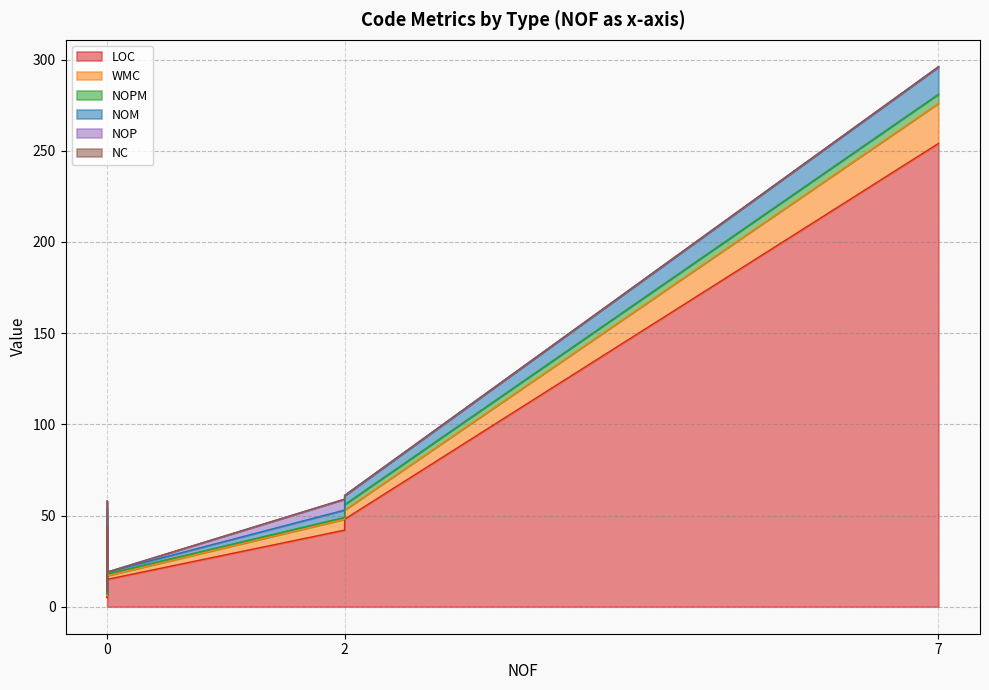

True or false: NOPM and WMC intersect in this chart.

False